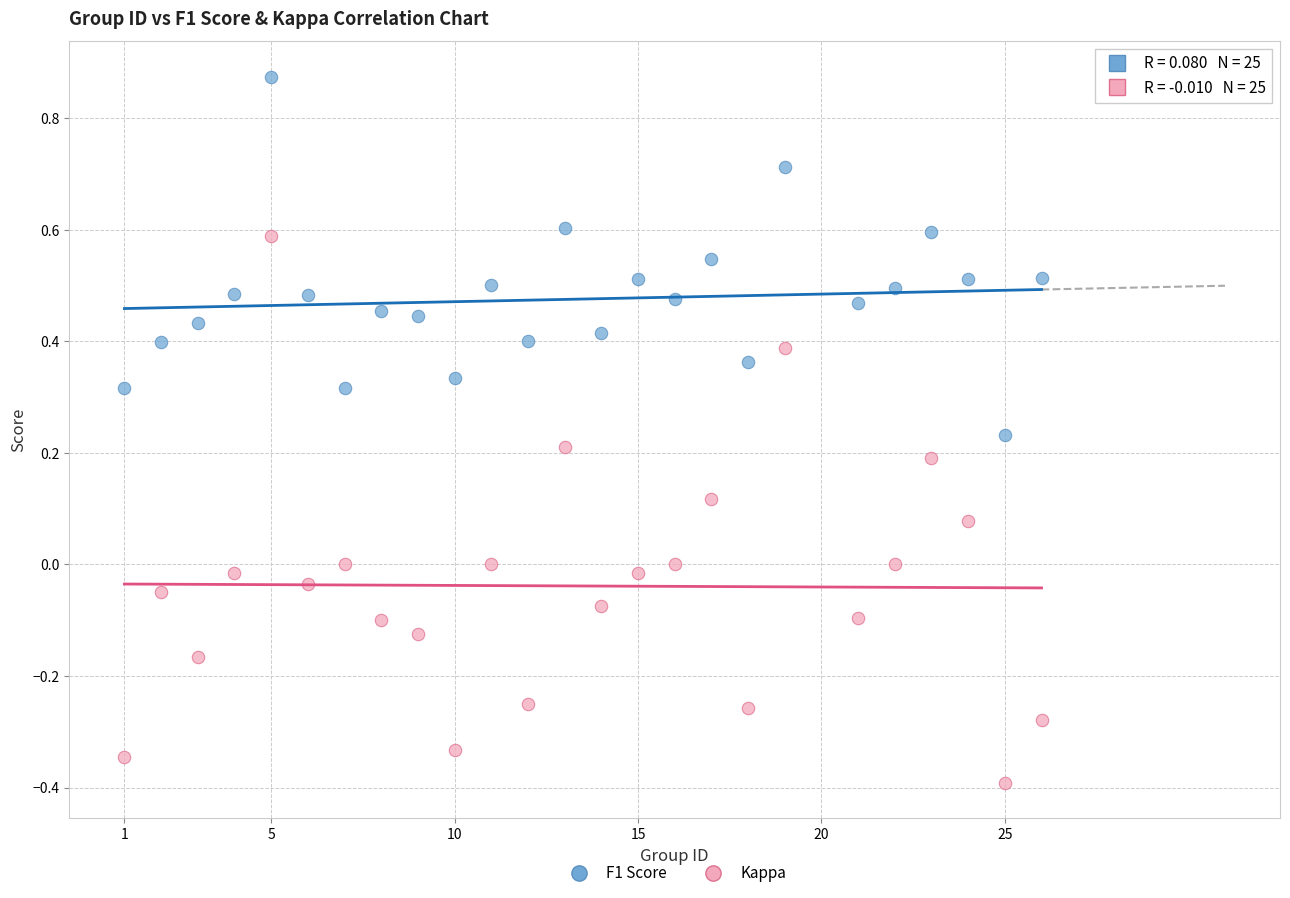

Across all data points, what is the range of Y values (max minus min)?

1.3